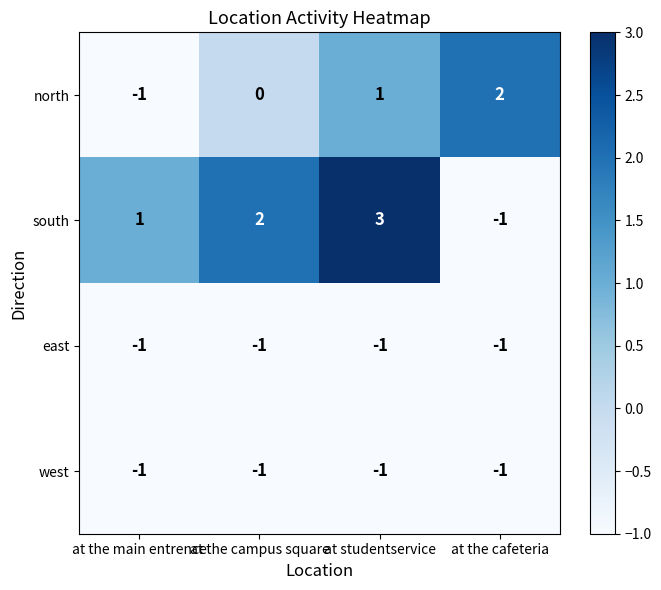

What is the sum of all west values?

-4